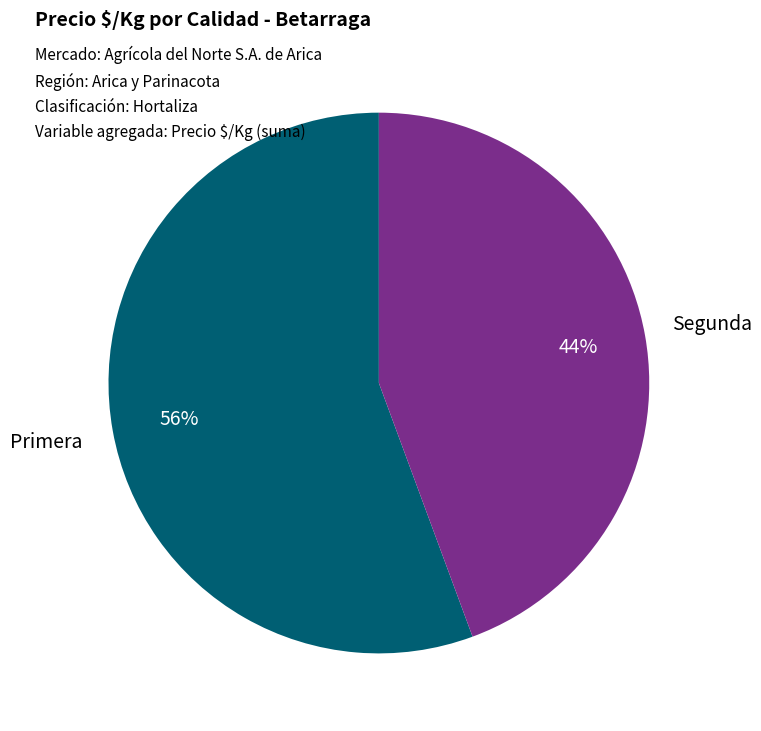

Between Primera and Segunda, which is larger?

Primera